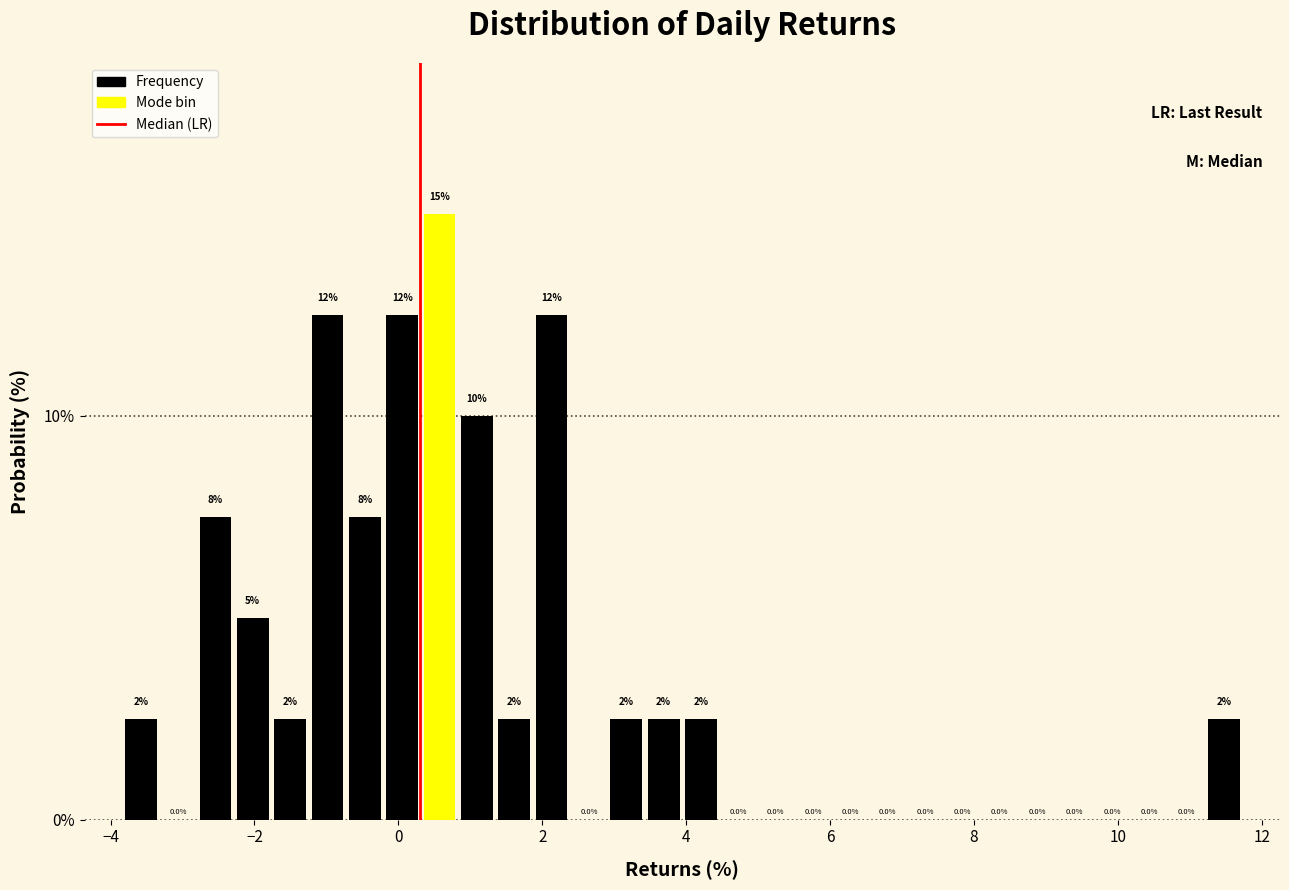

Read against the x-axis, roughly where is the centre of the tallest bar?

0.6